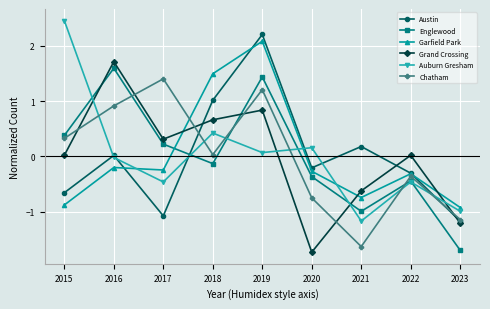

How many lines are shown in the chart?

6